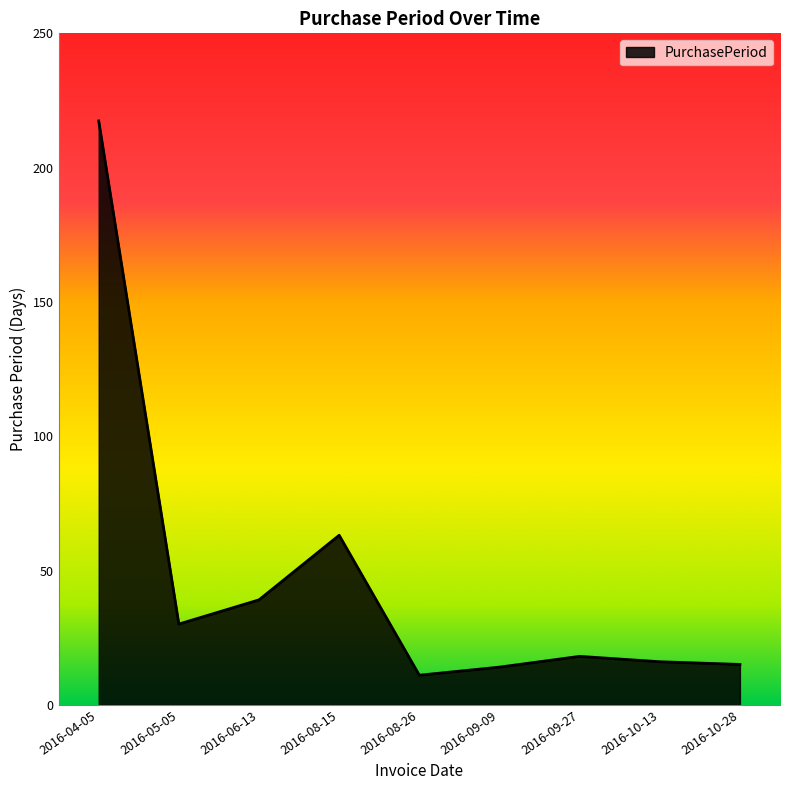

Does the chart have visible grid lines?

No